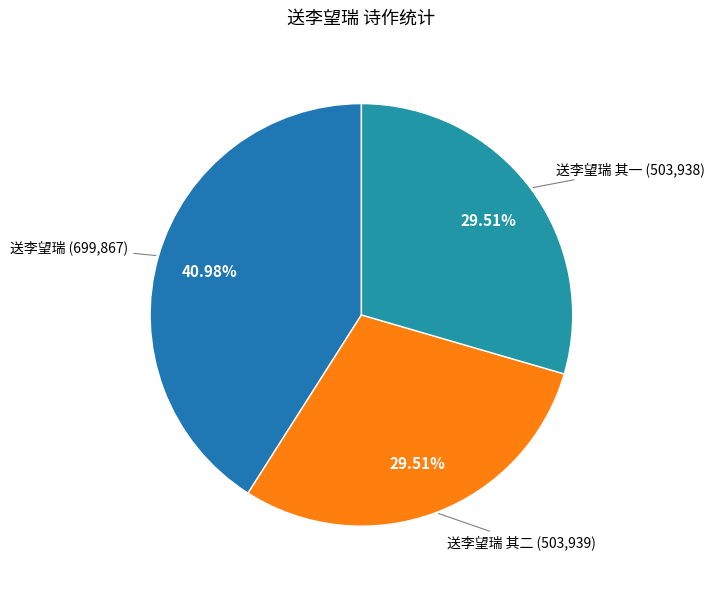

Which slice is the largest?

送李望瑞